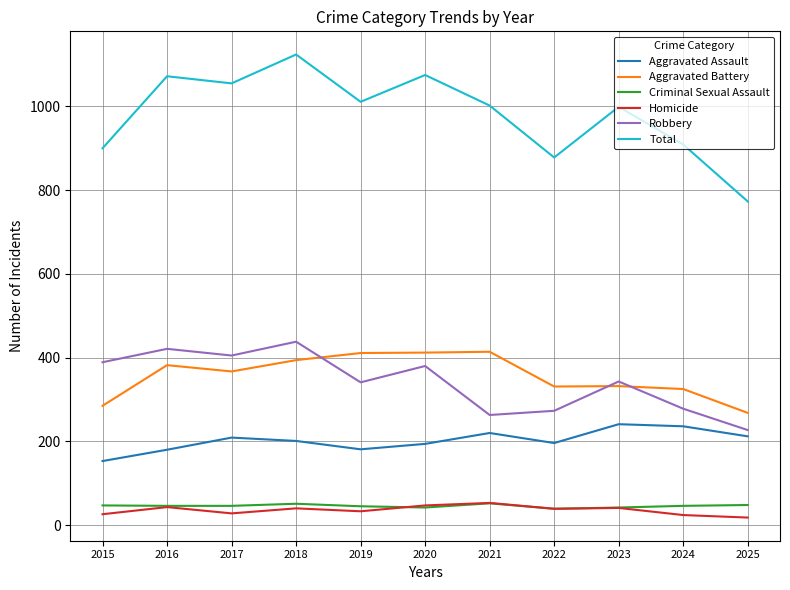

At which label does Robbery first exceed 343?

2015